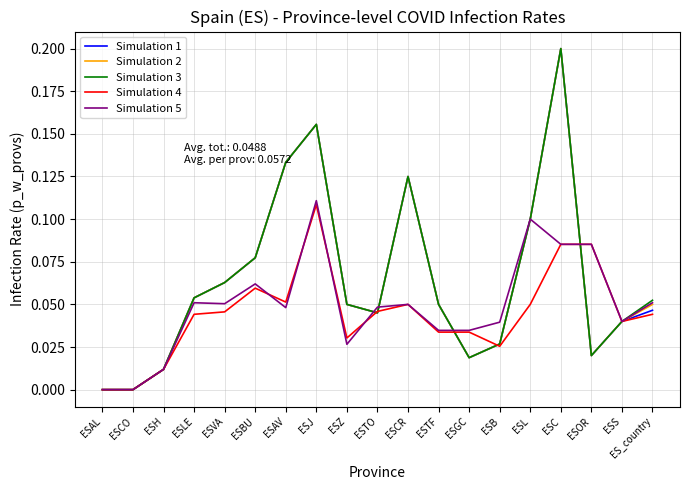

Is the value of Simulation 5 at ESH greater than the value of Simulation 3 at ES_country?

No